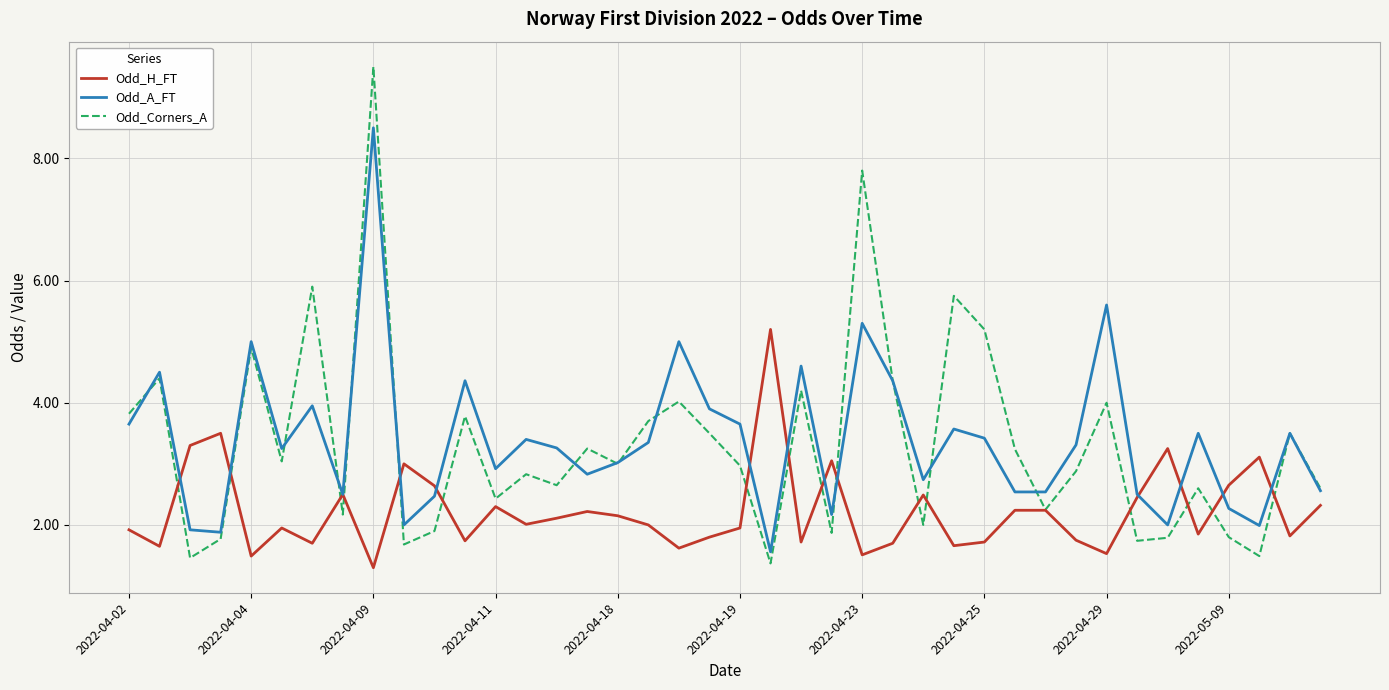

Which series has the largest range (max minus min)?

Odd_Corners_A